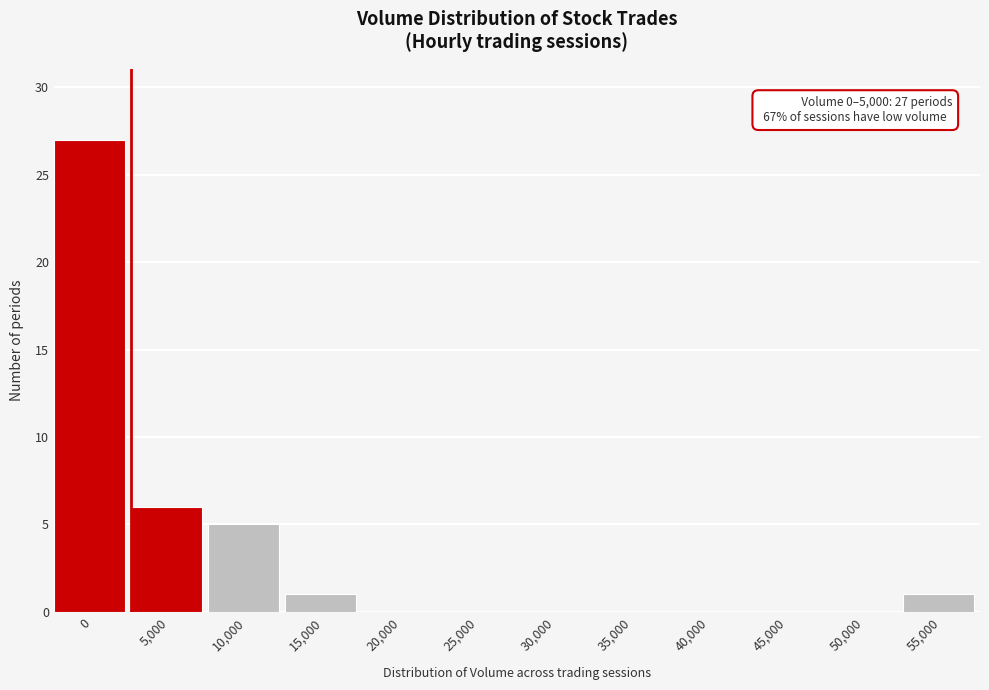

Reading left to right, extract all data points from this chart.

0=27	5,000=6	10,000=5	15,000=1	20,000=0	25,000=0	30,000=0	35,000=0	40,000=0	45,000=0	50,000=0	55,000=1